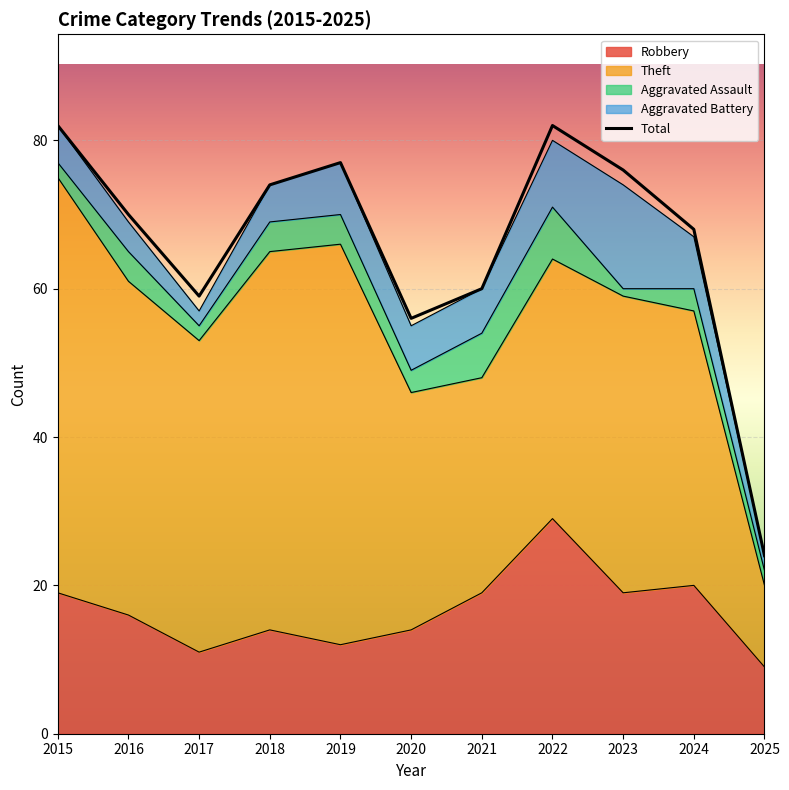

Which series has the widest spread of values?

Total